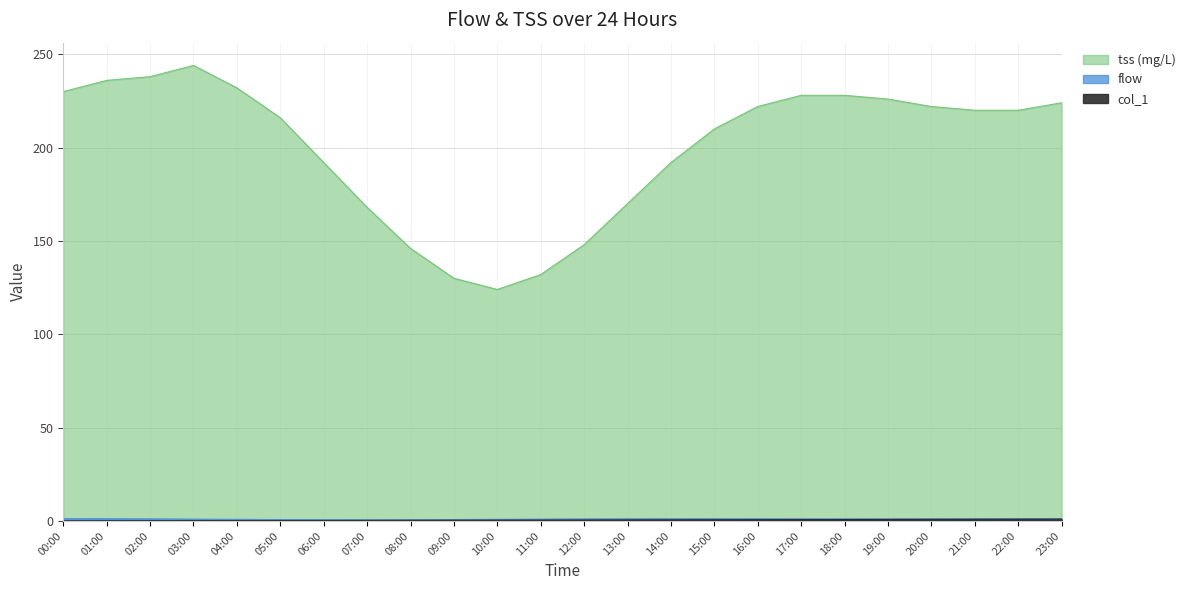

What is the difference between the maximum and minimum values in the tss (mg/L) series?

120.0